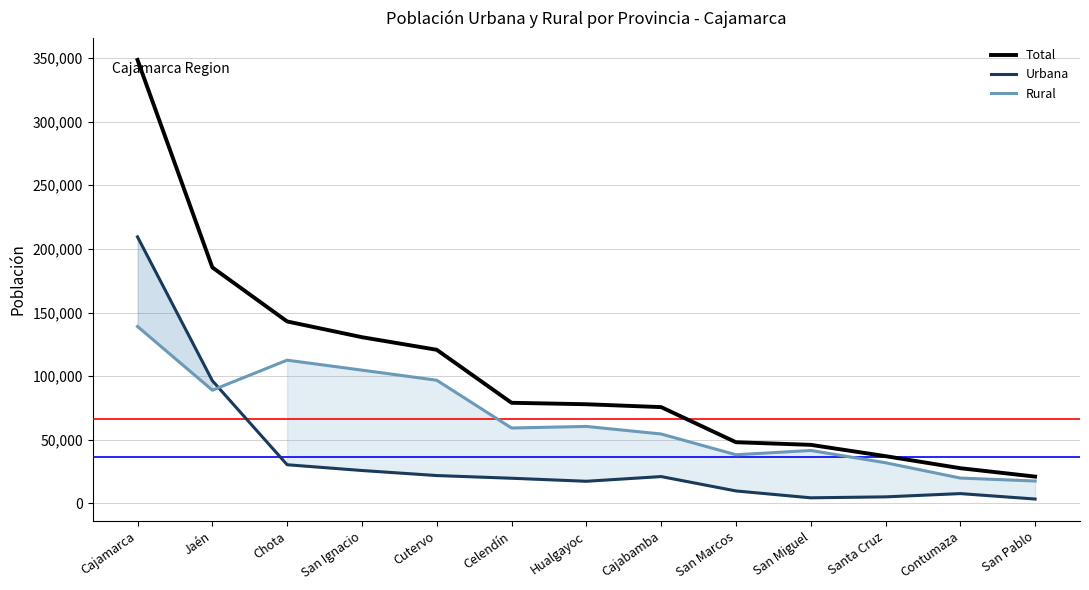

At which category does the chart reach its minimum across all series?

San Pablo